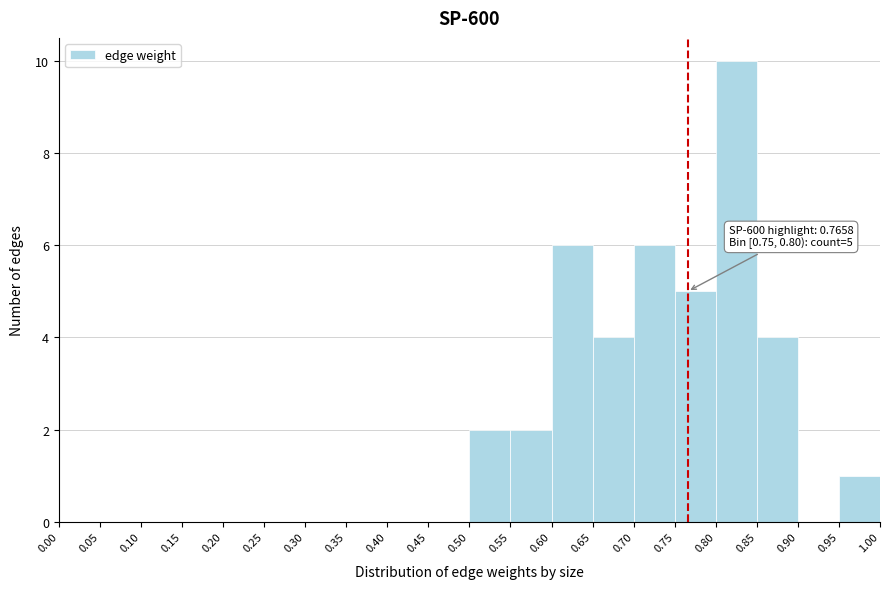

Which range on the x-axis has the tallest bar?

0.80 to 0.85